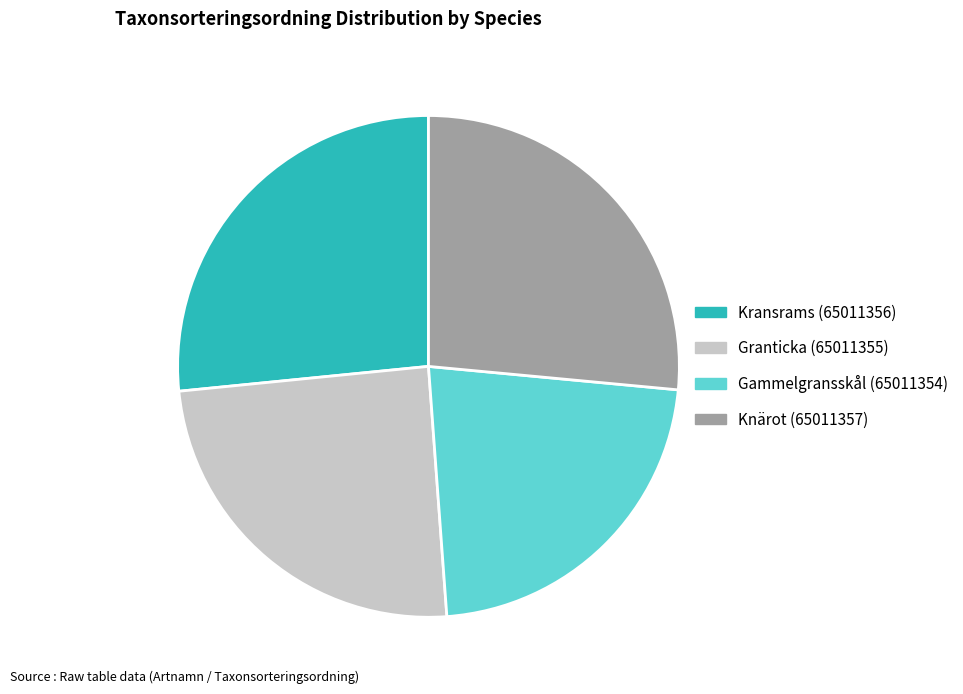

Is Granticka (65011355) the majority of the pie?

No